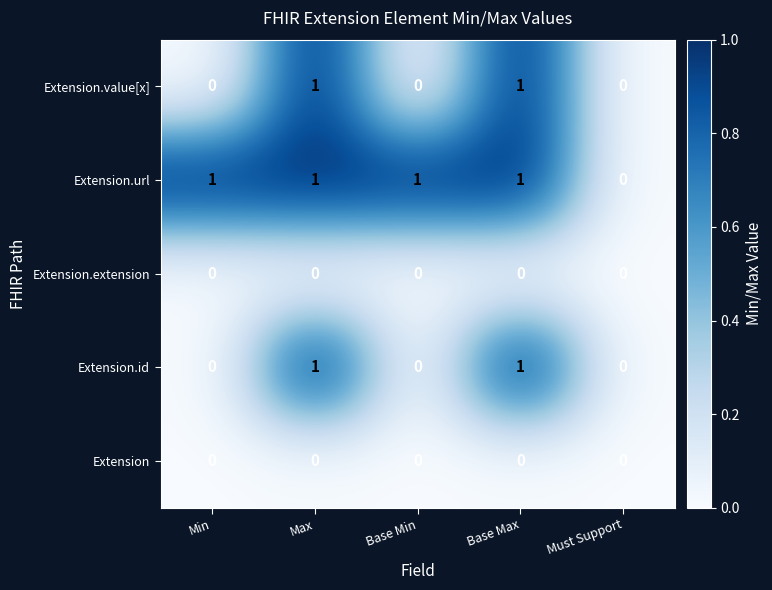

How many Extension.id values are between 0 and 1?

5